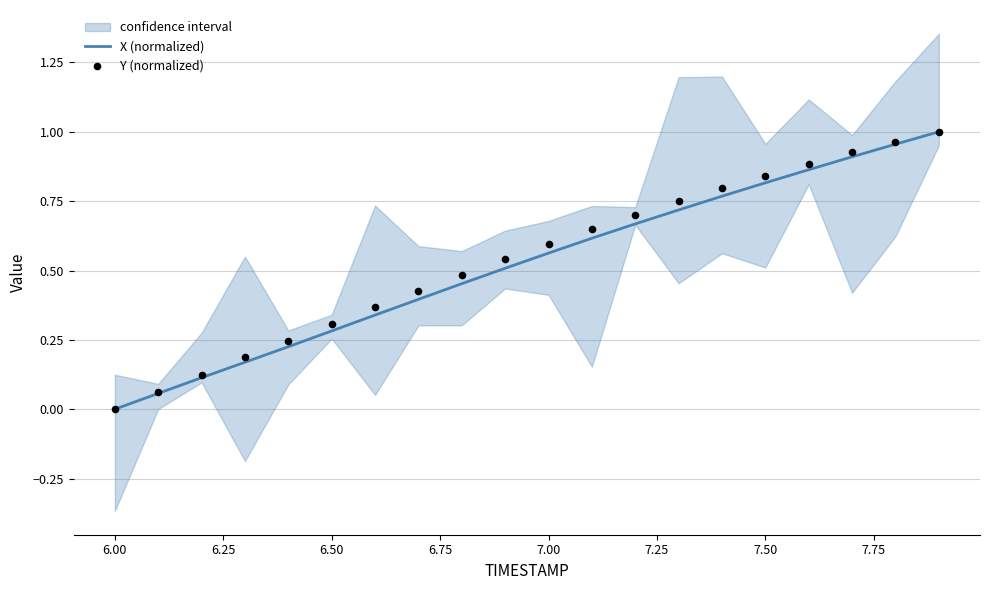

Is it true that X (normalized) equals 0.1 at 6.50?

False